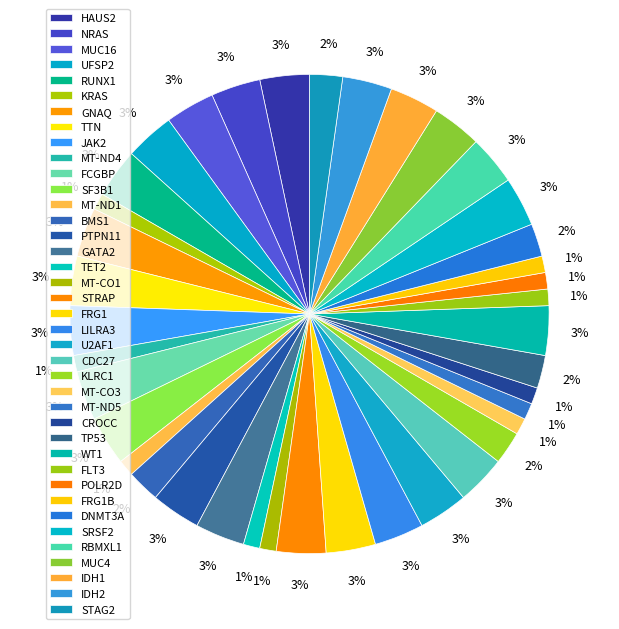

What is the smallest slice in the pie chart?

KRAS